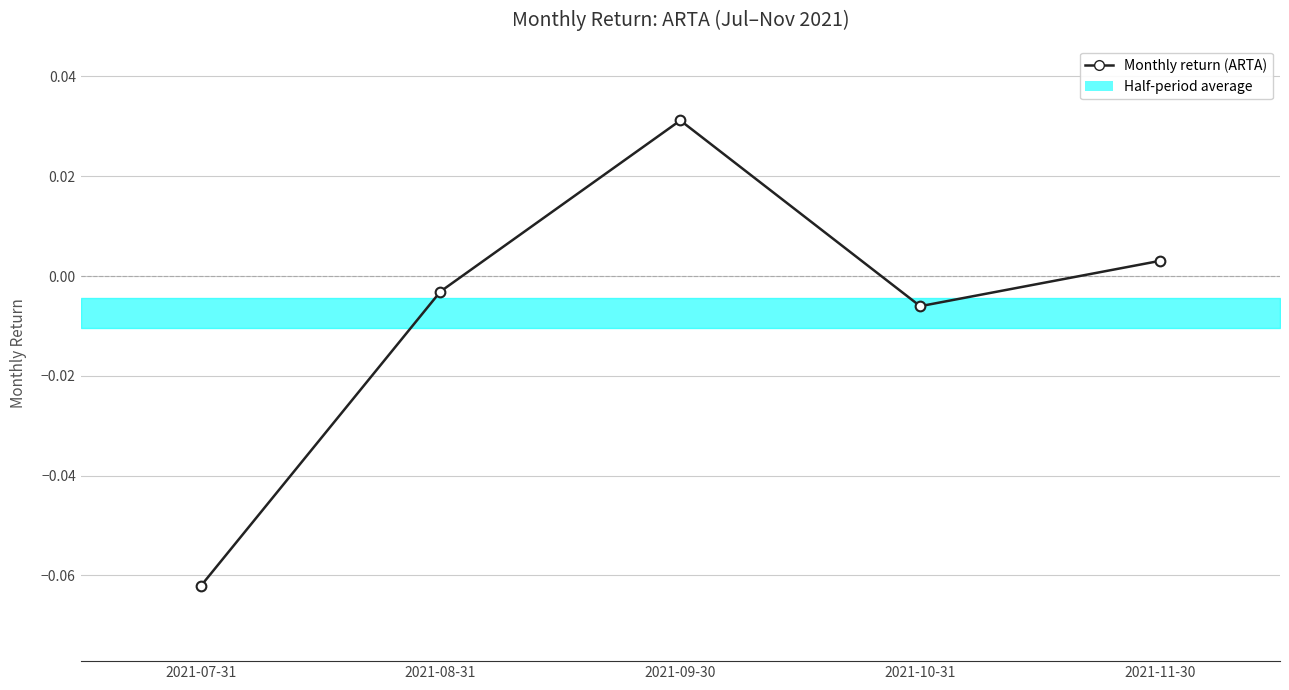

Reading right to left, extract all data points from this chart.

2021-11-30=0.0	2021-10-31=-0.0	2021-09-30=0.0	2021-08-31=-0.0	2021-07-31=-0.1